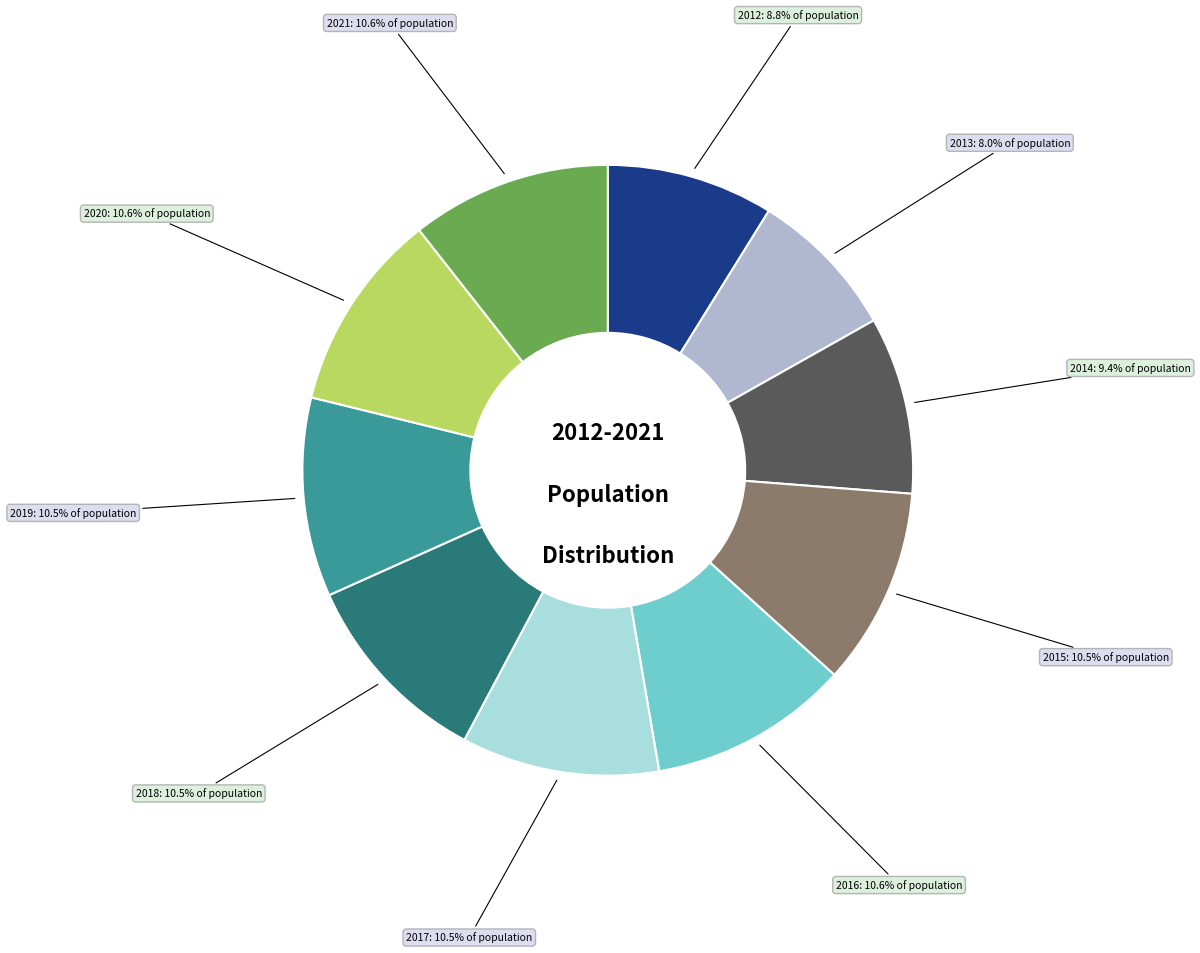

Is there any slice that represents more than half of the pie?

No